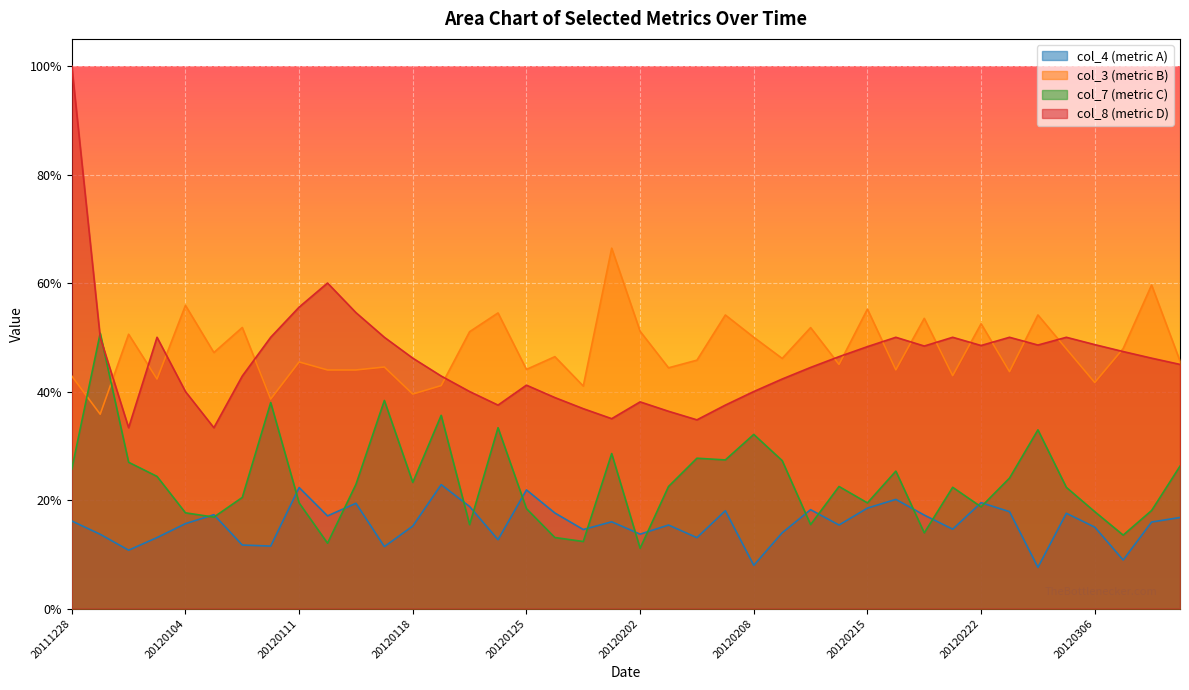

Read the col_7 value at 20120131.

0.3